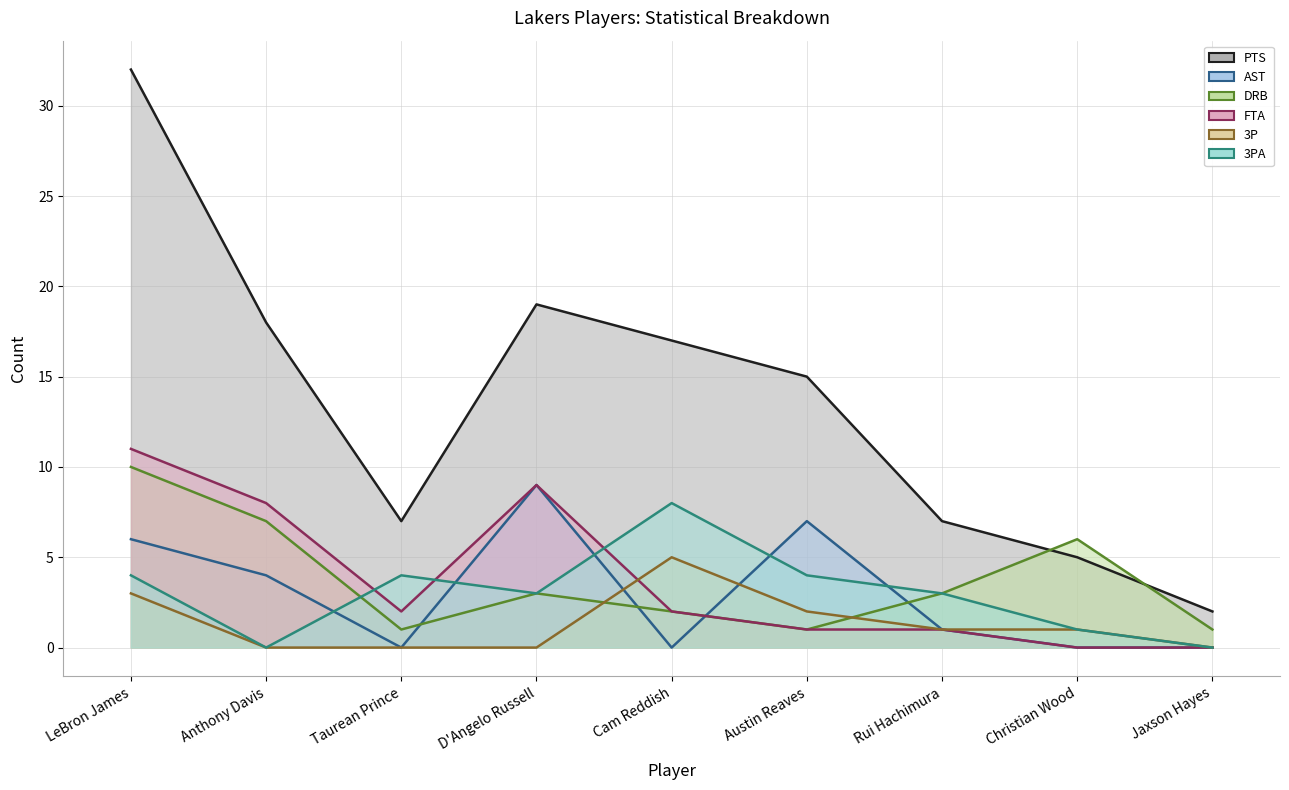

The 3P series shows 3 at D'Angelo Russell. True or false?

False